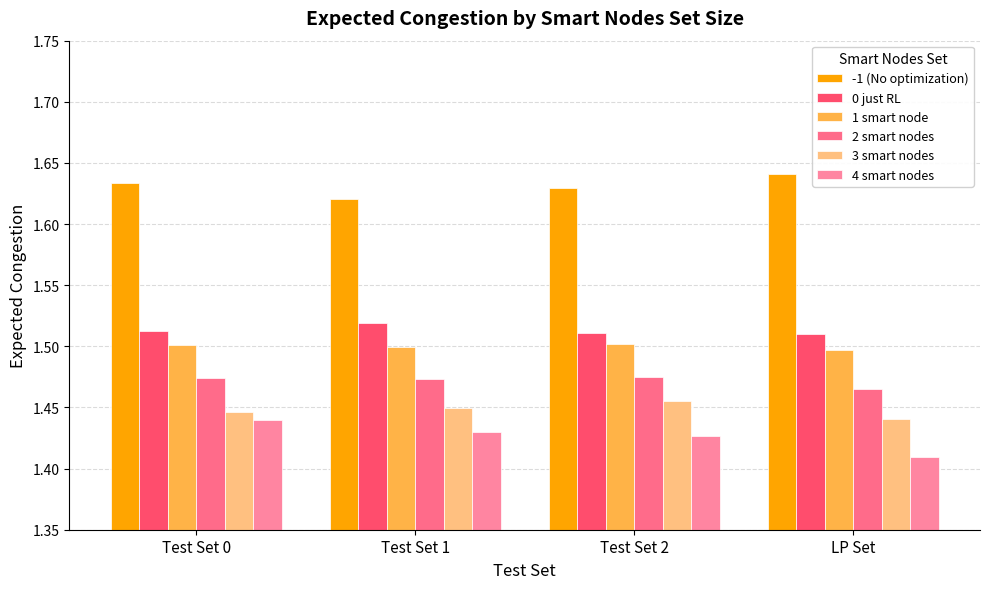

How many series are shown in this chart?

6